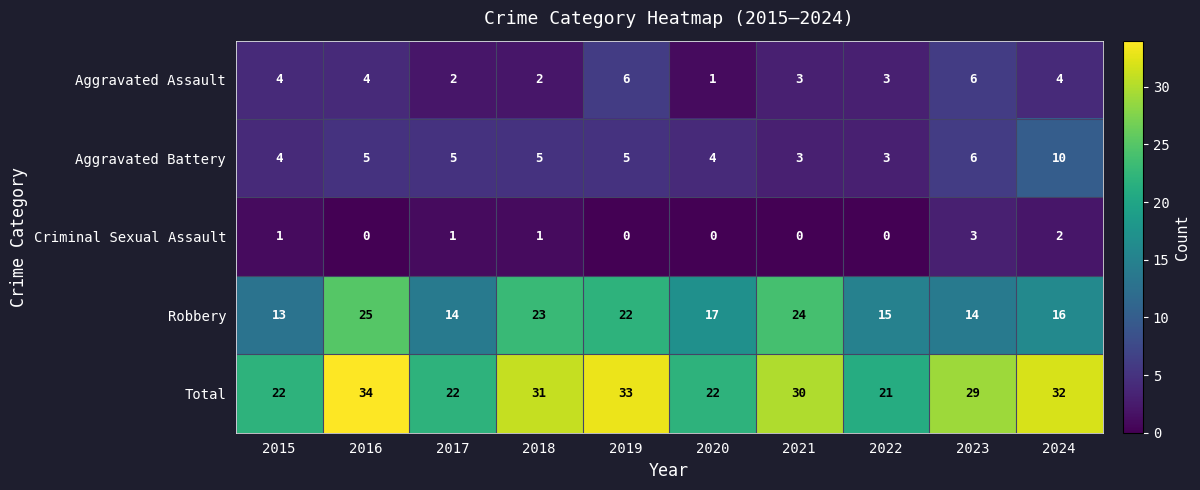

What is the sum of the Aggravated Battery values at 2021 and 2024?

13